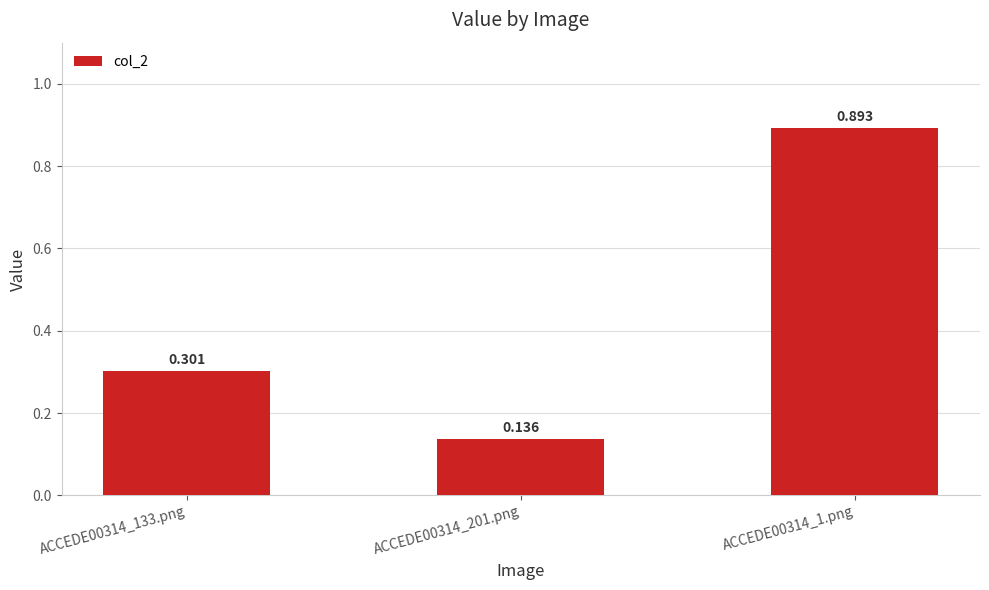

Is it true that the value at ACCEDE00314_133.png is 0.5?

False